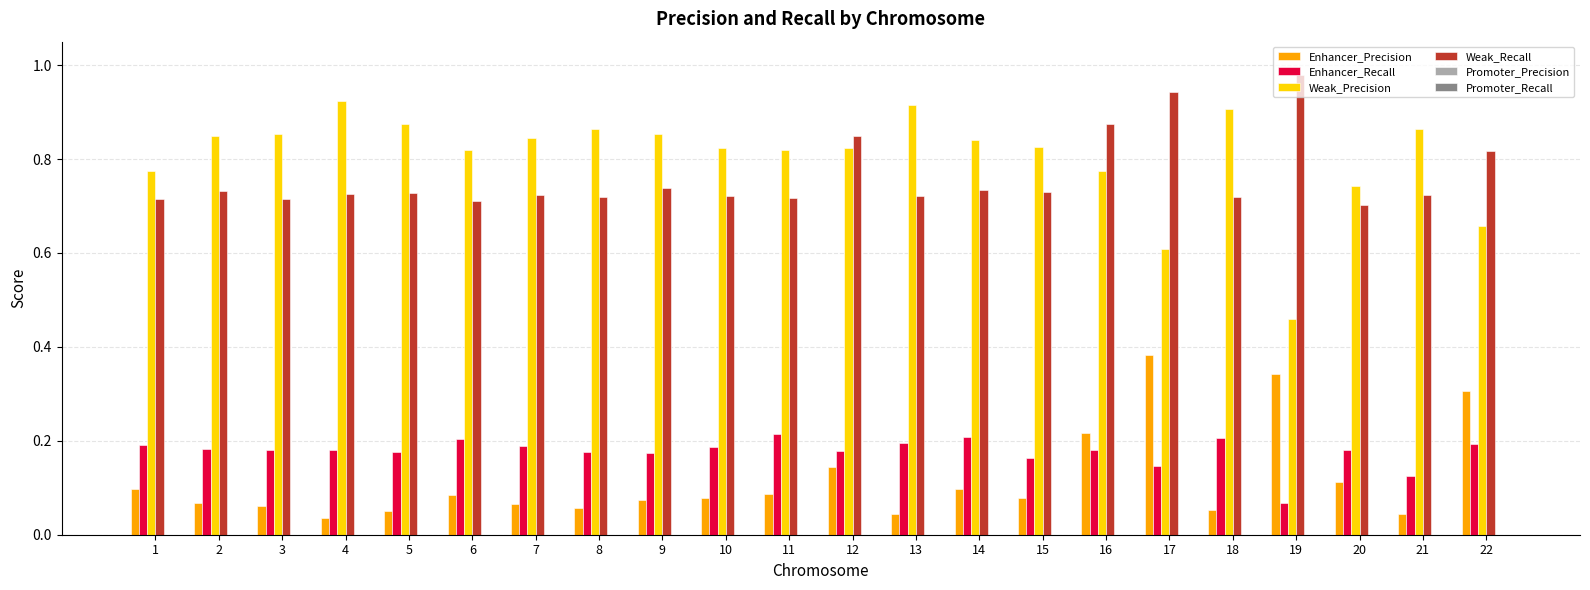

Rank the series by their maximum value, from lowest to highest.

Enhancer_Recall, Enhancer_Precision, Weak_Precision, Weak_Recall